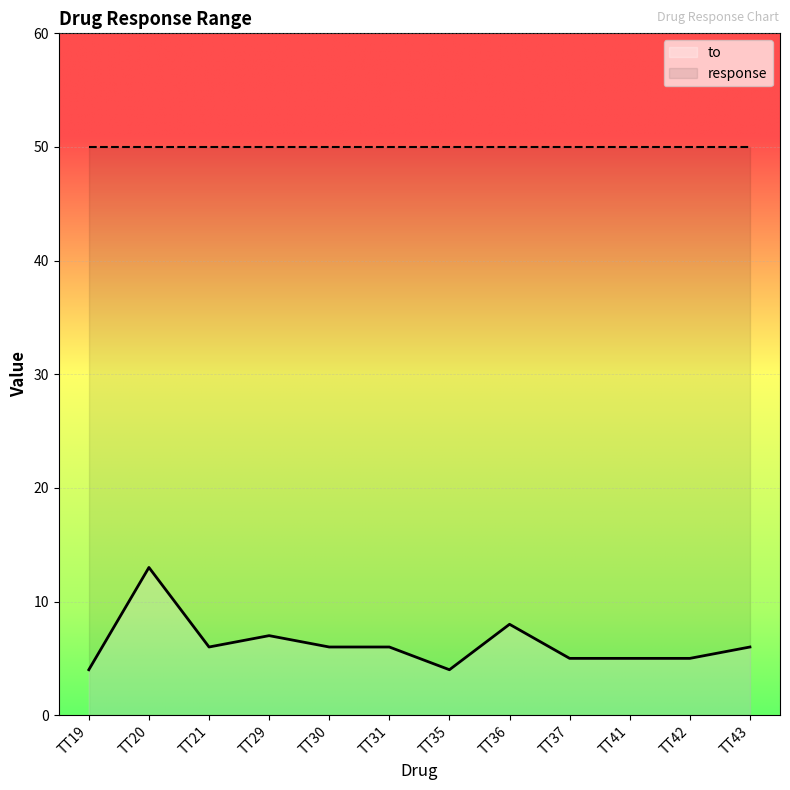

Reading right to left, transcribe all the data shown in this chart.

TT43=6	TT42=5	TT41=5	TT37=5	TT36=8	TT35=4	TT31=6	TT30=6	TT29=7	TT21=6	TT20=13	TT19=4